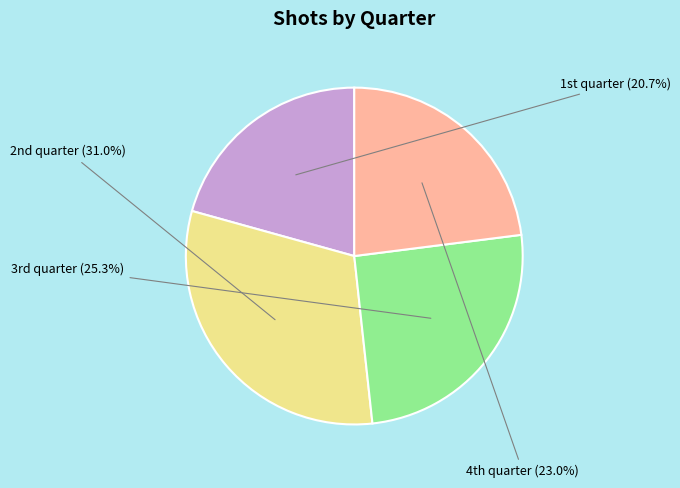

How many segments does this pie chart have?

4